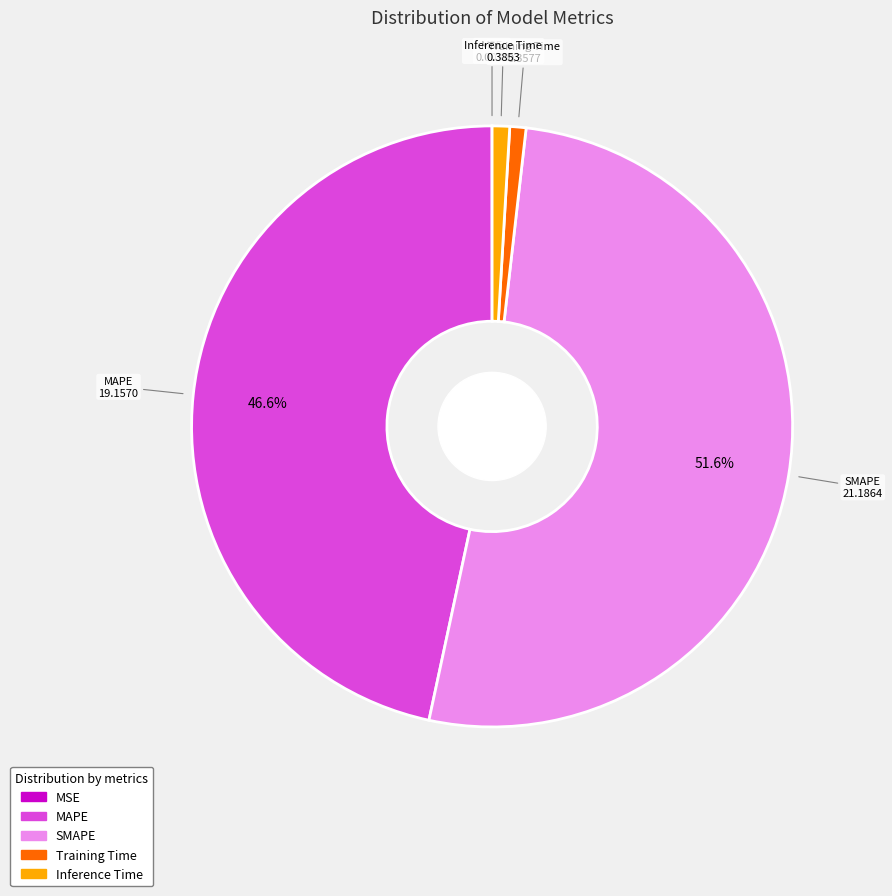

Which slice is the largest?

SMAPE